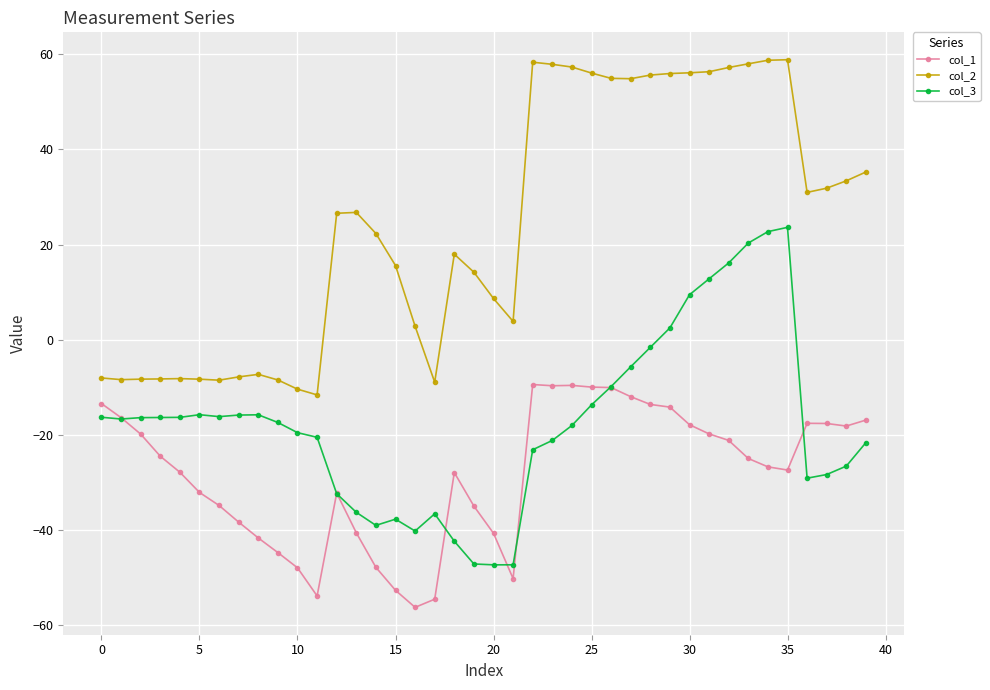

What is the value of the col_2 point at the 40th from the left?

35.2